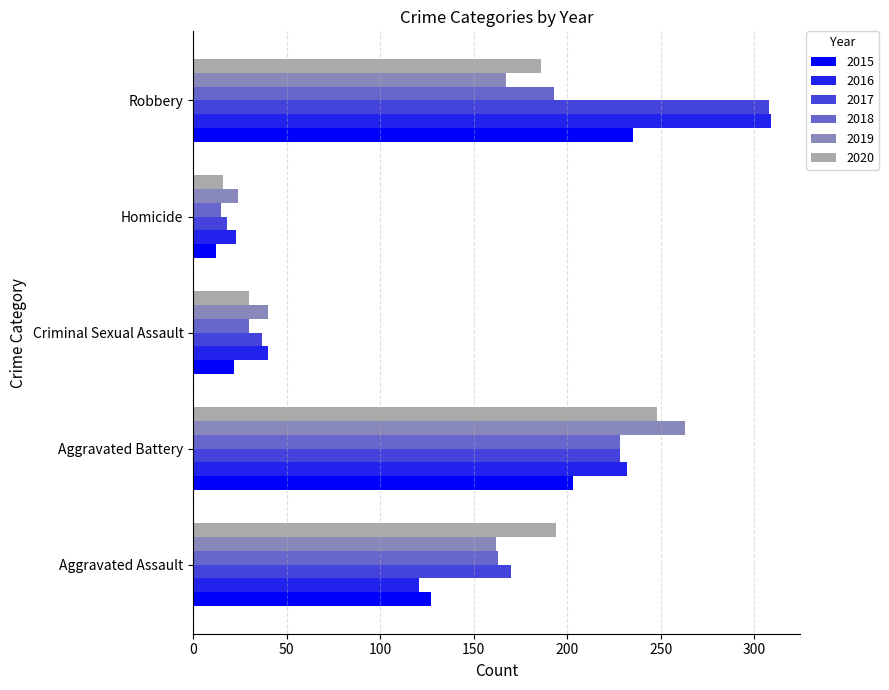

Which series has the widest spread of values?

2017